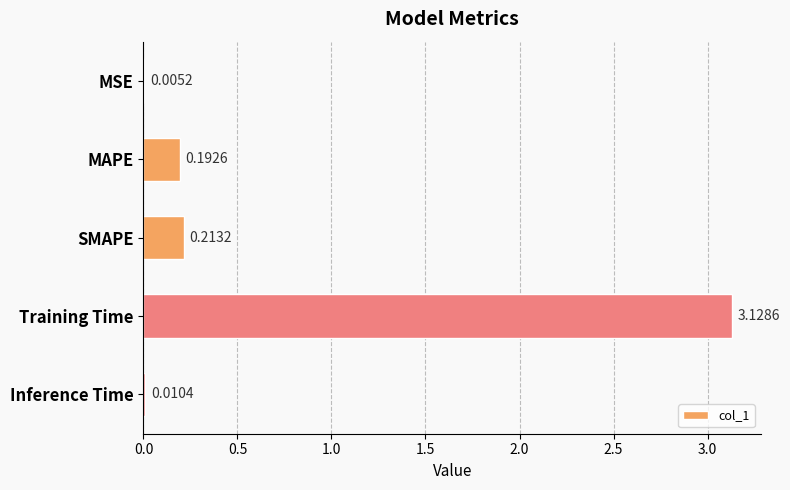

Which label corresponds to the largest value in the chart?

Training Time